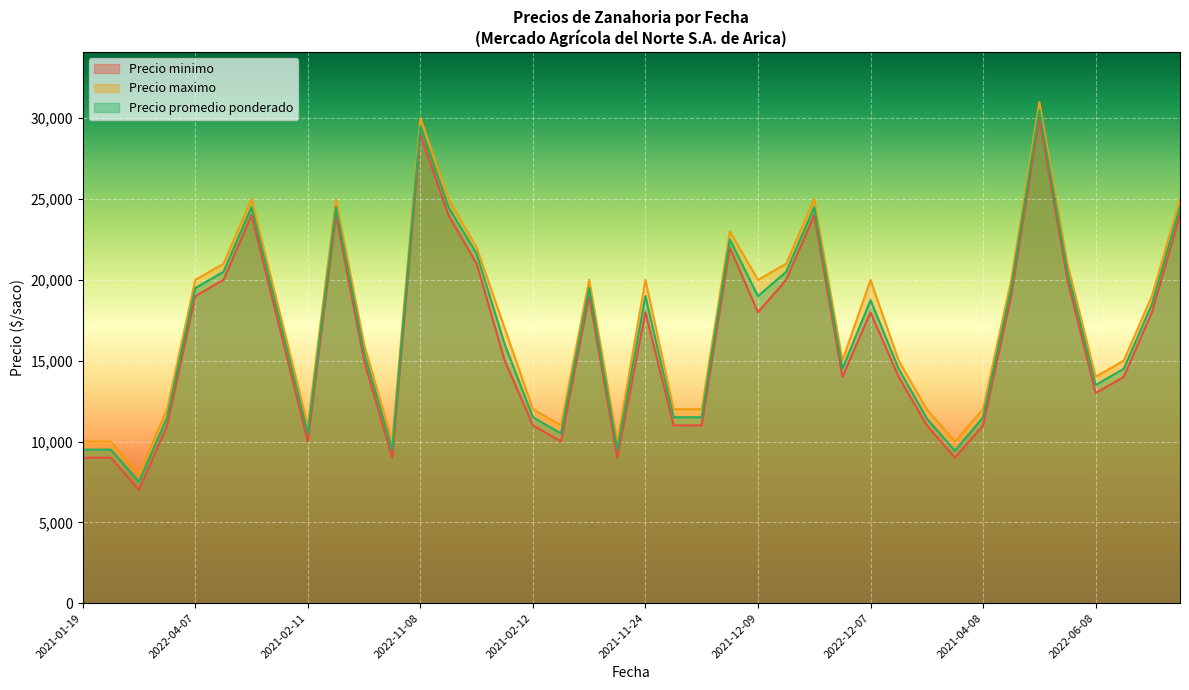

Is it true that Precio maximo equals 18000 at 2022-04-08?

True